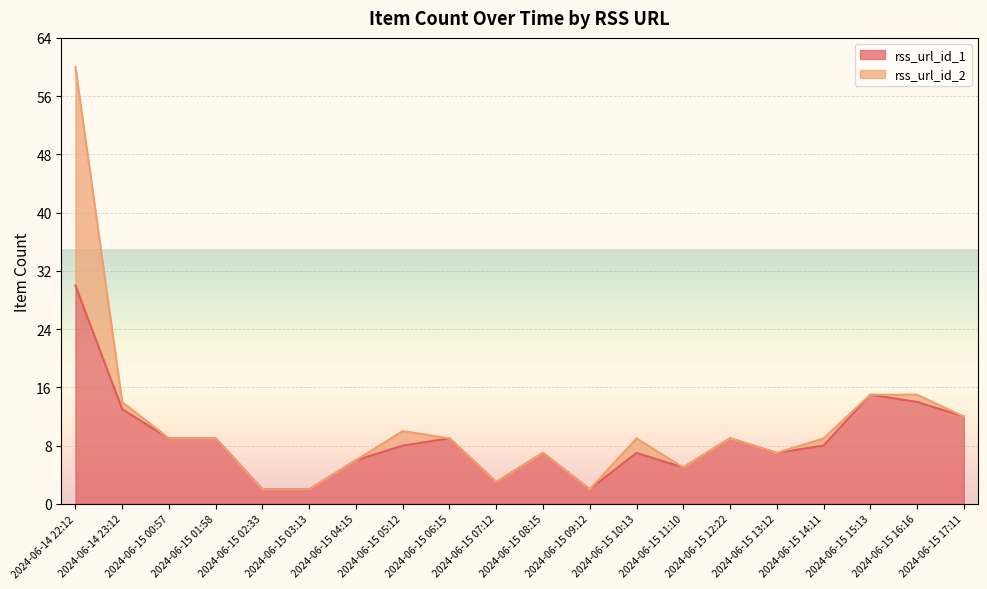

How many categories are shown in the chart?

20